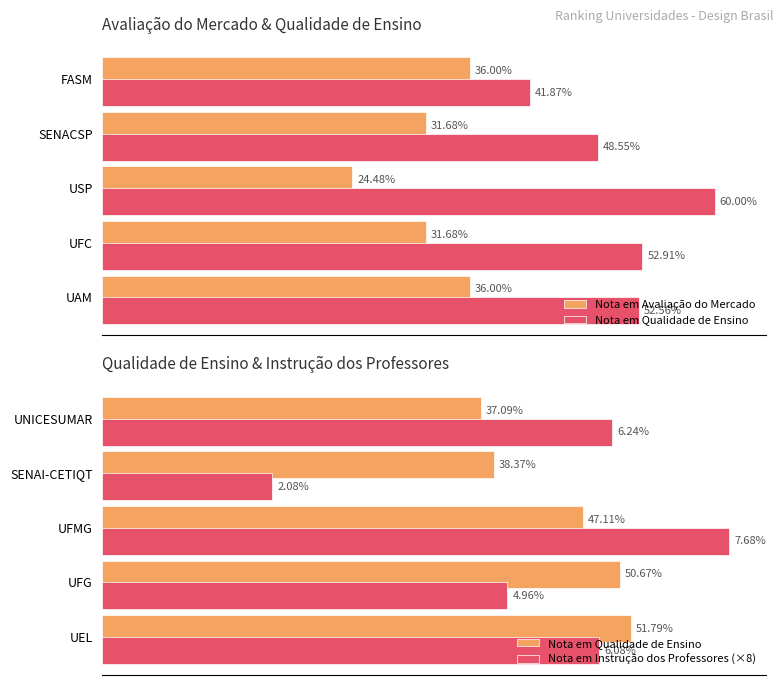

What is the maximum value for Nota em Qualidade de Ensino?

51.8